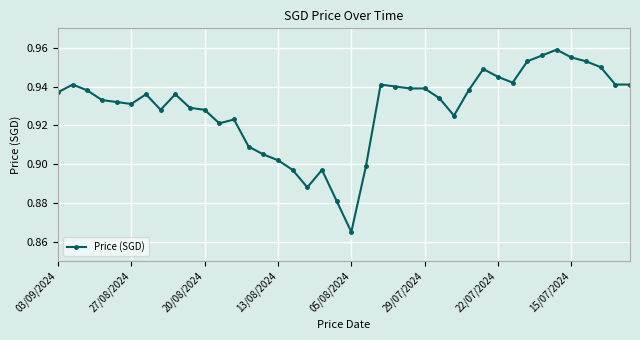

How many values are between 0 and 1?

40